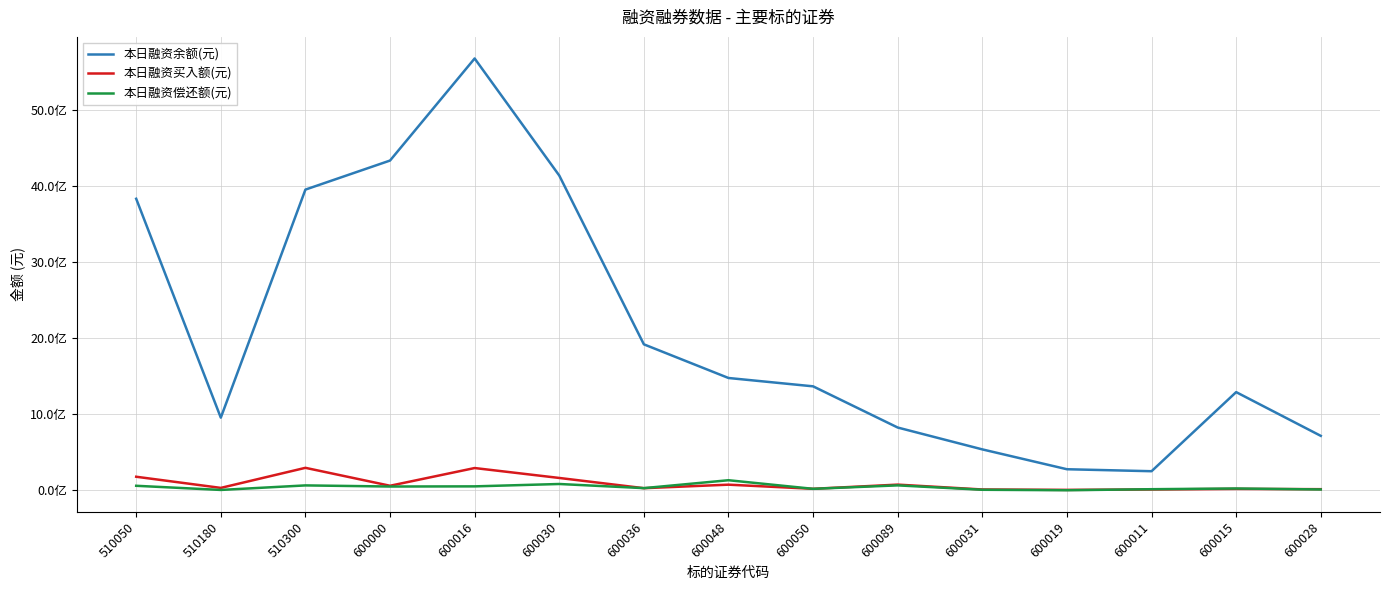

Which series has the largest total across all categories?

本日融资余额(元)